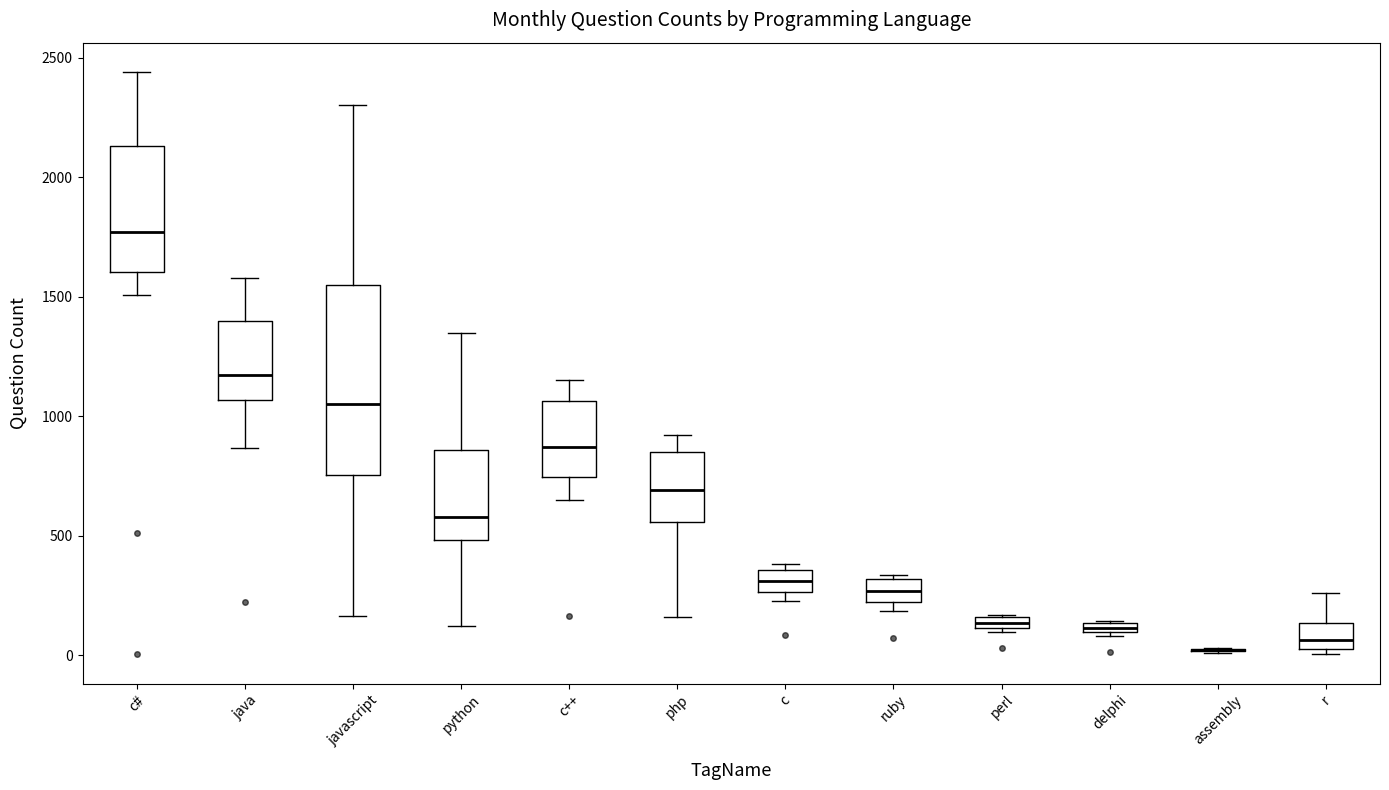

Where does the upper whisker of the box for python end on the y-axis? The values are not printed on the chart, so give them approximately, as read against the axis.

1350